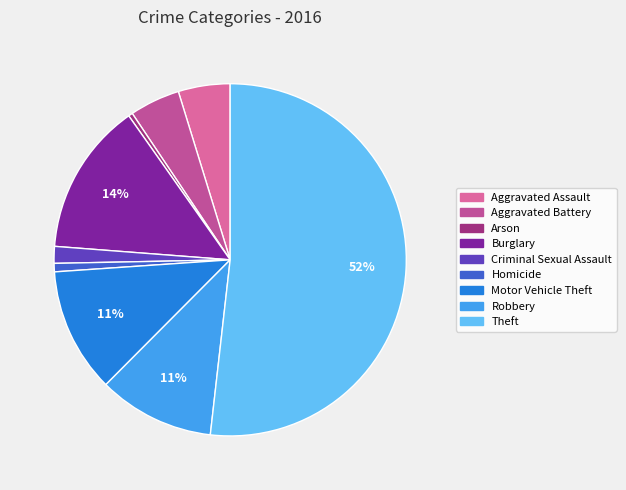

The Theft slice represents 65% of the pie. True or false?

False